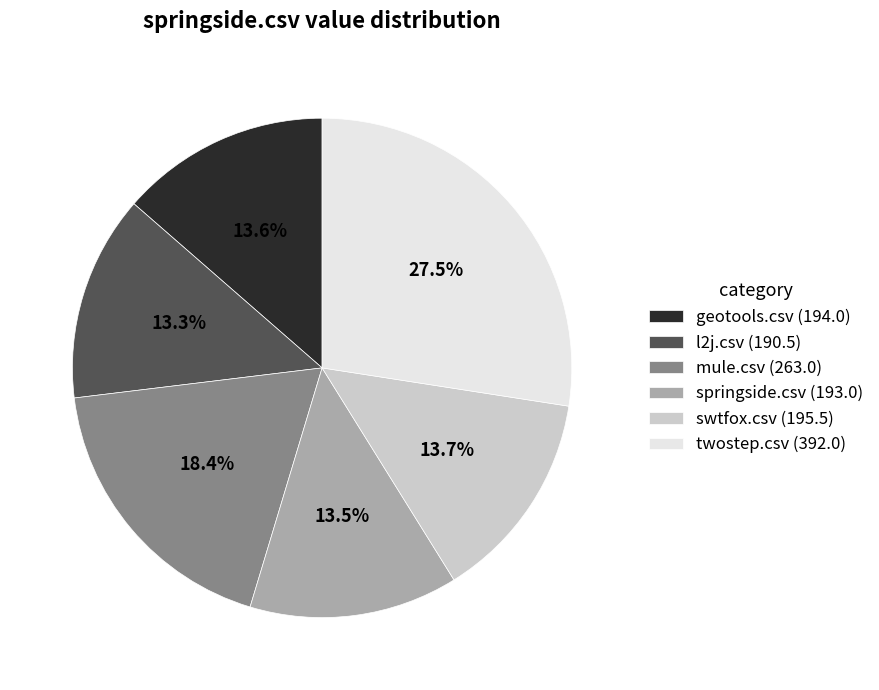

Which category has the biggest portion of the pie?

twostep.csv